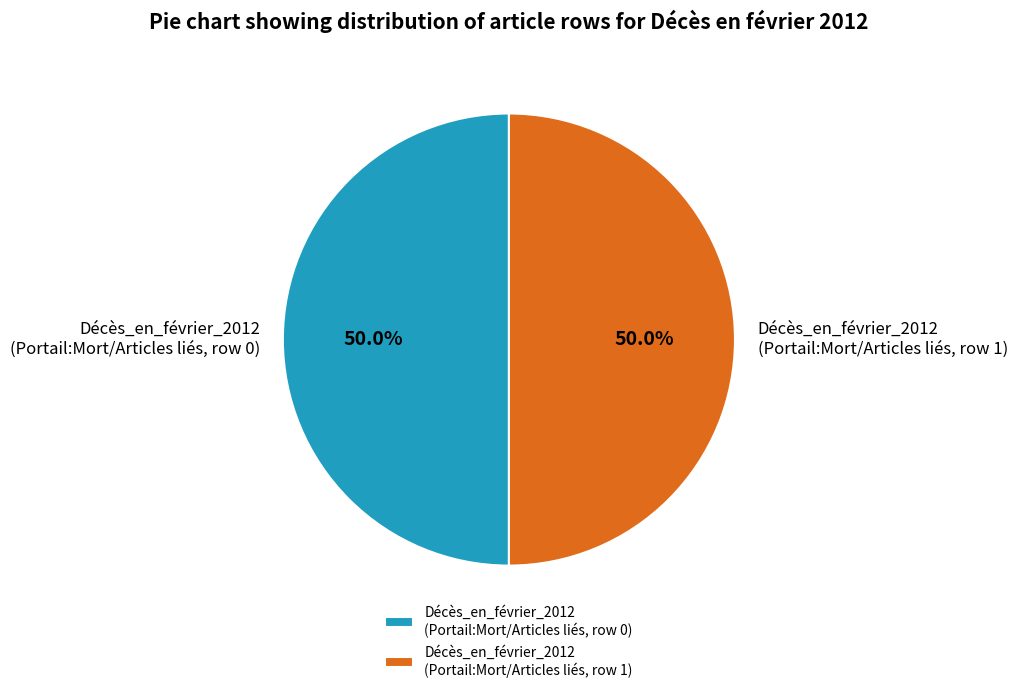

To the nearest percent, what is the average slice percentage?

50%